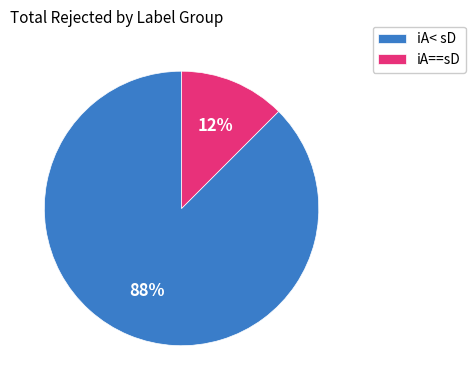

To the nearest percent, what is the combined percentage of iA==sD and iA< sD?

100%